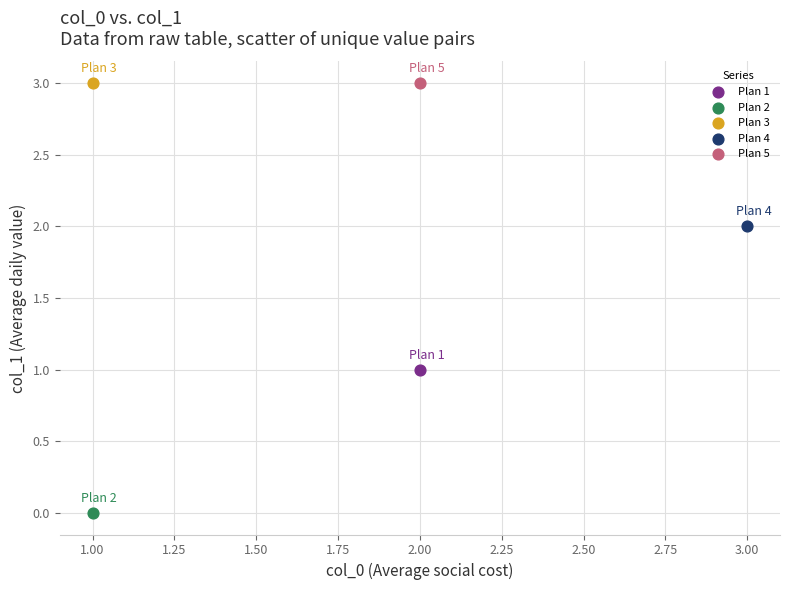

What are all the series names shown in the legend?

Plan 1, Plan 2, Plan 3, Plan 4, Plan 5